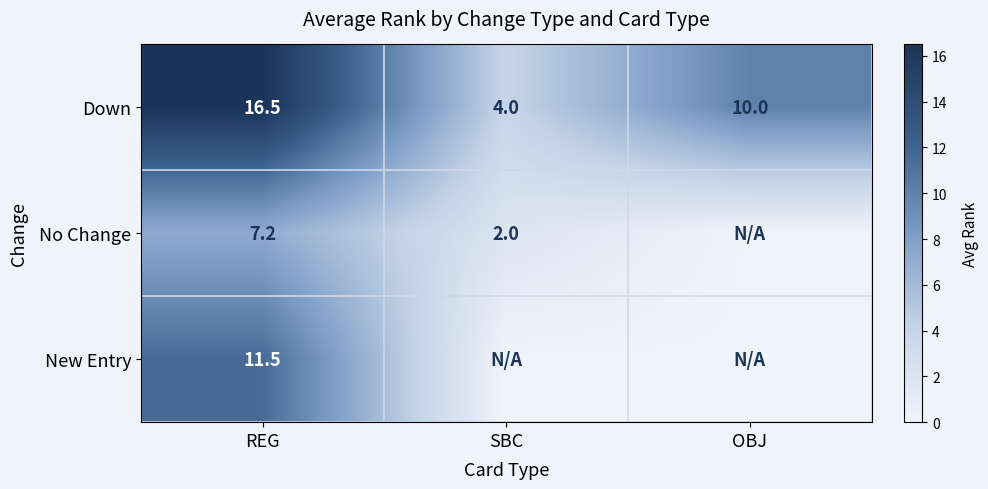

At which label is Down closest to 10?

OBJ